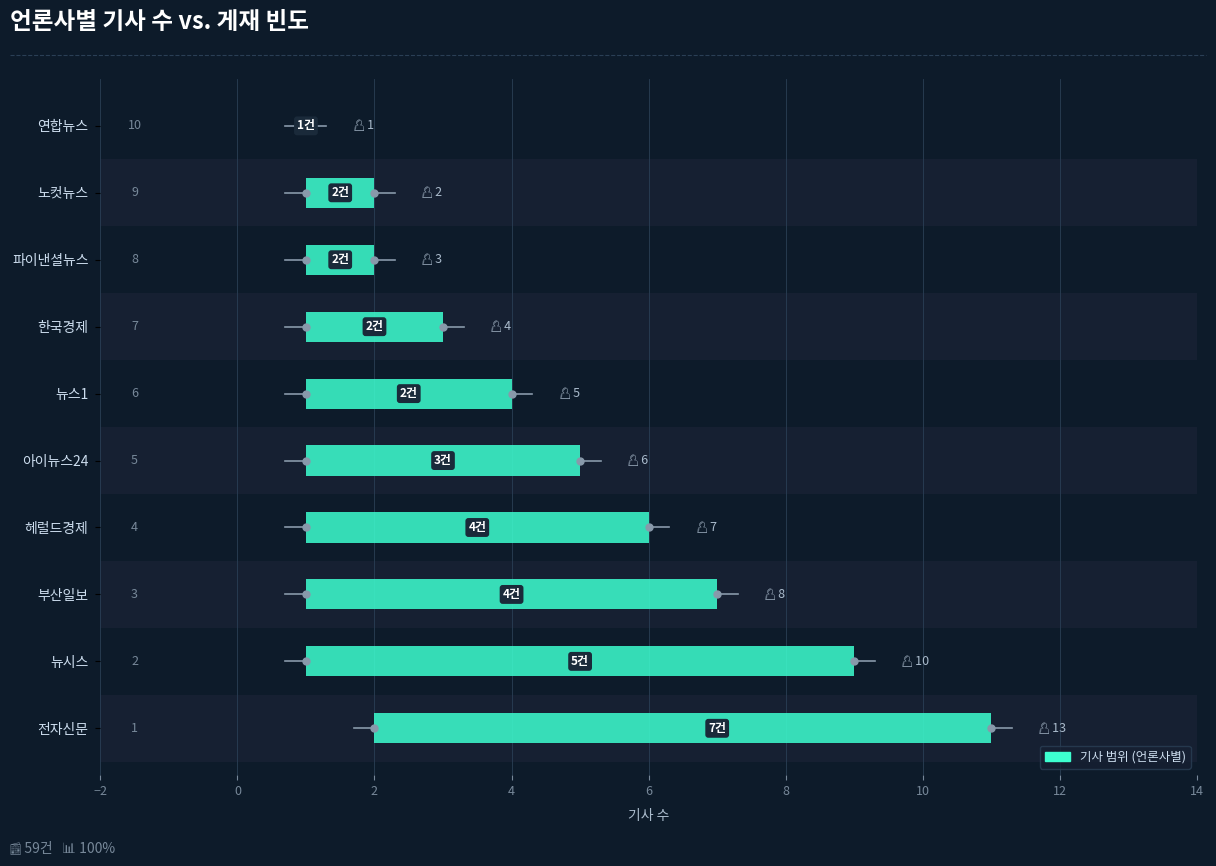

What position from the right is 파이낸셜뉴스?

3